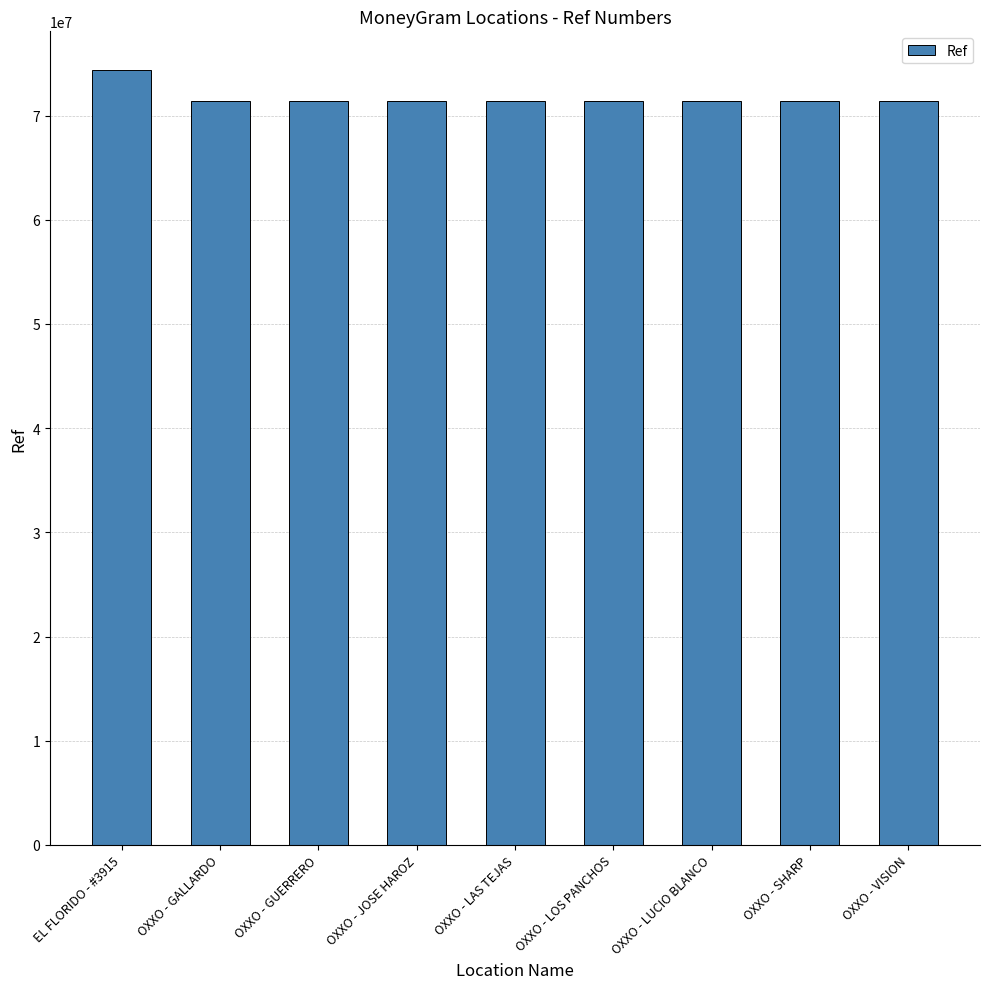

Count the number of data series in this chart.

1